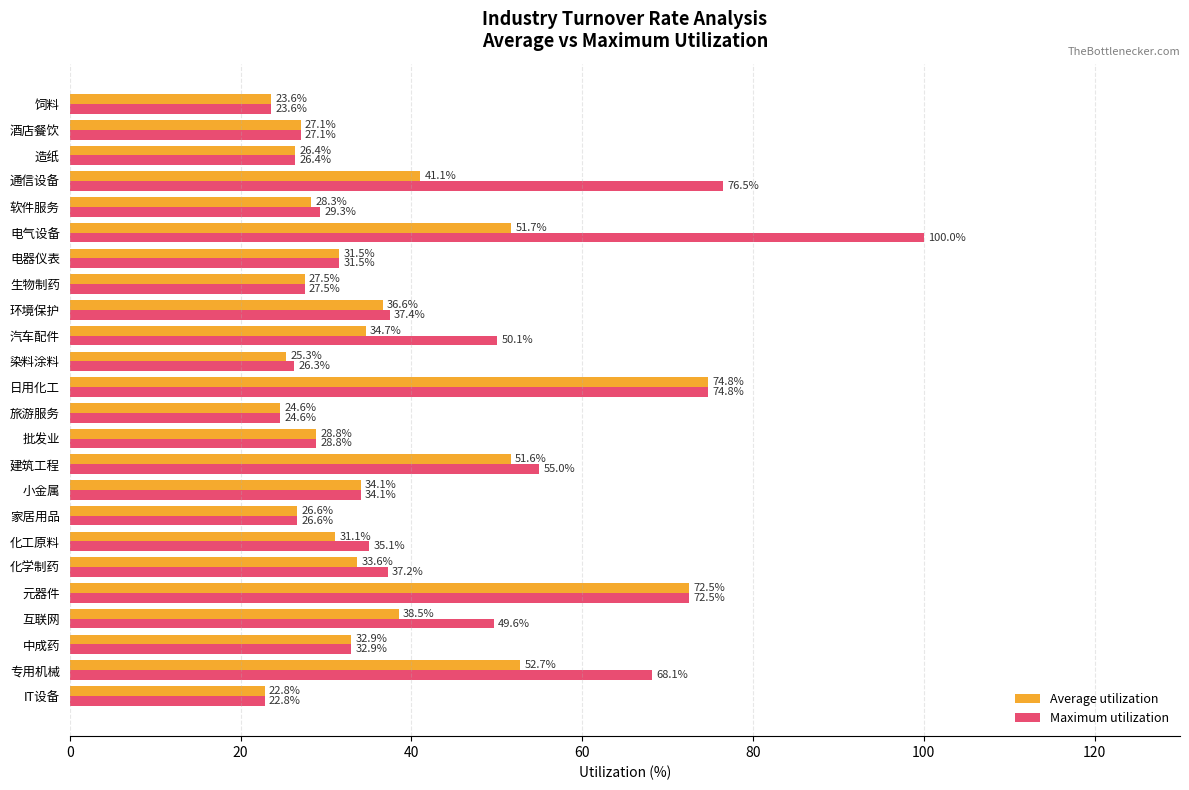

List the series in order of their overall mean, highest first.

Maximum utilization, Average utilization